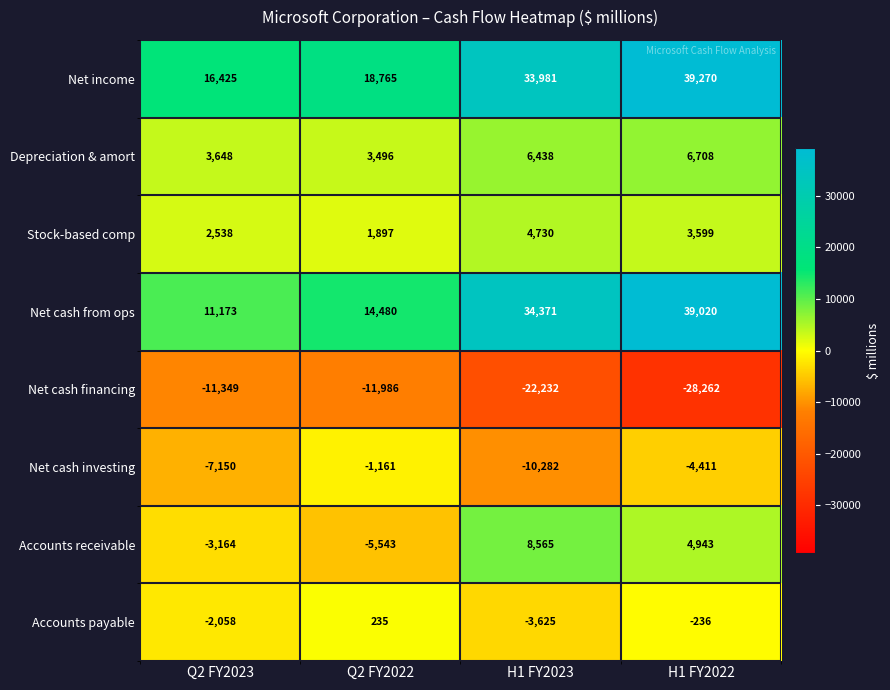

The value of Stock-based comp at Q2 FY2023 is 1539. True or false?

False